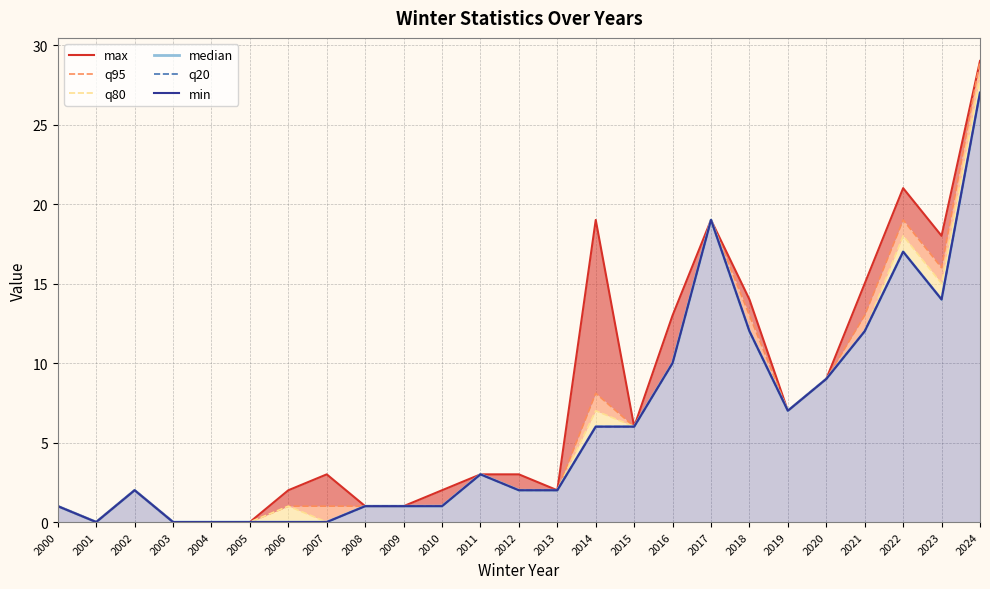

At which label does q20 reach its minimum?

2001